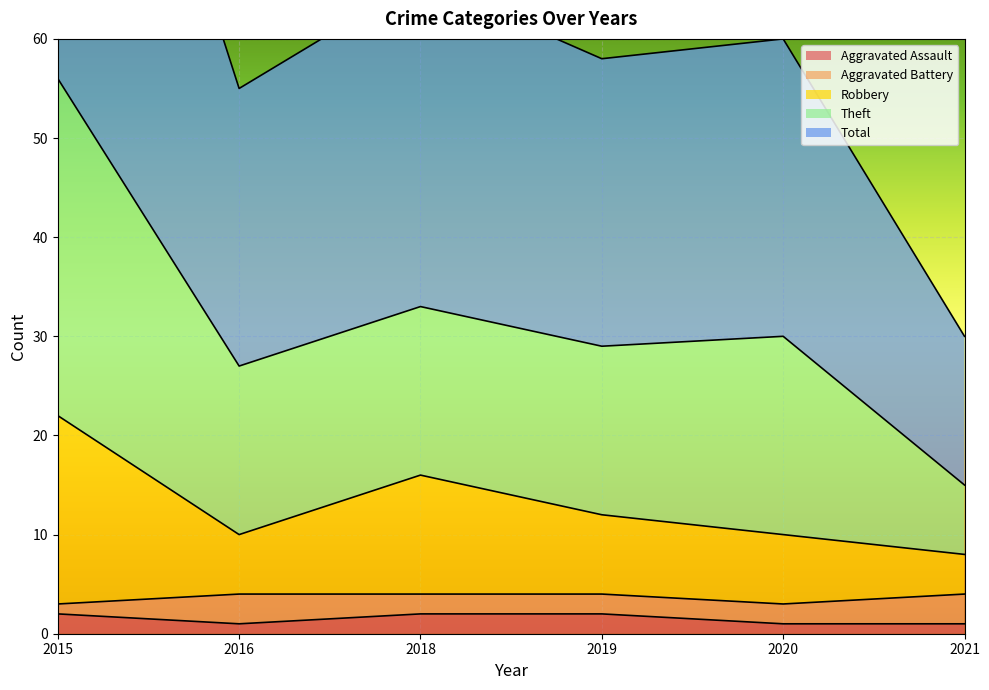

True or false: Robbery has more than 1 points higher than both neighbors.

False